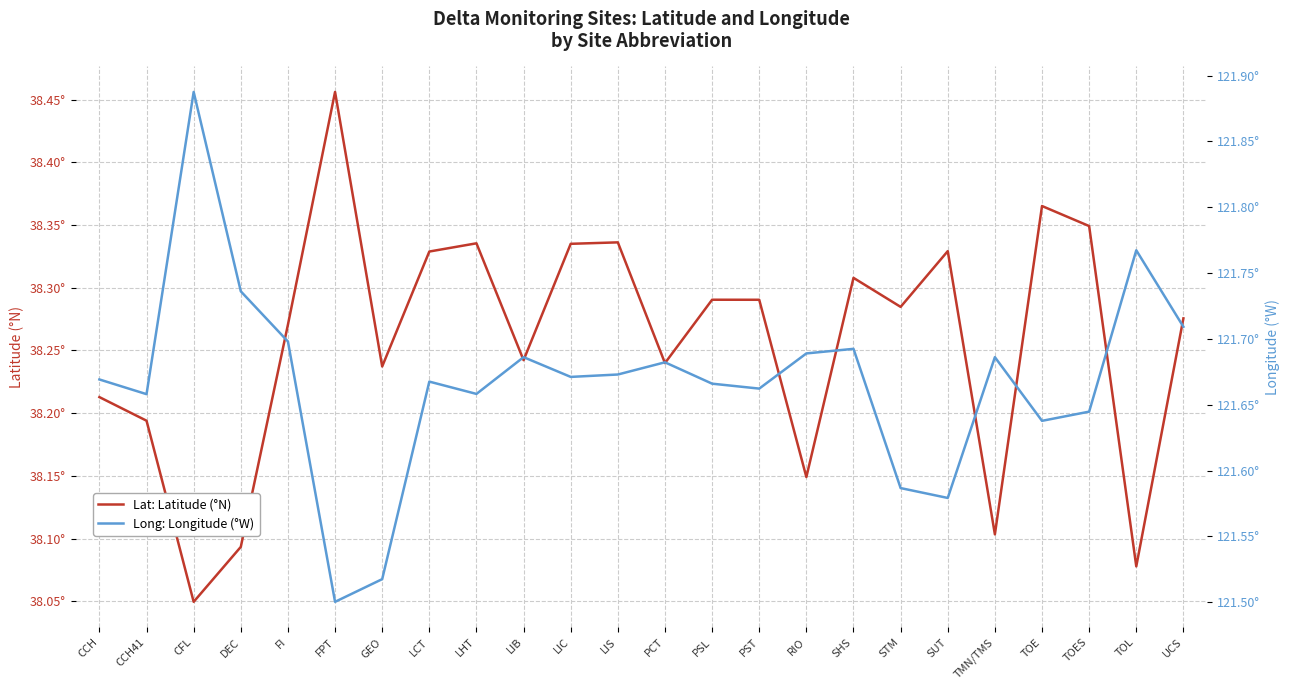

What is the minimum value shown in the chart?

38.0